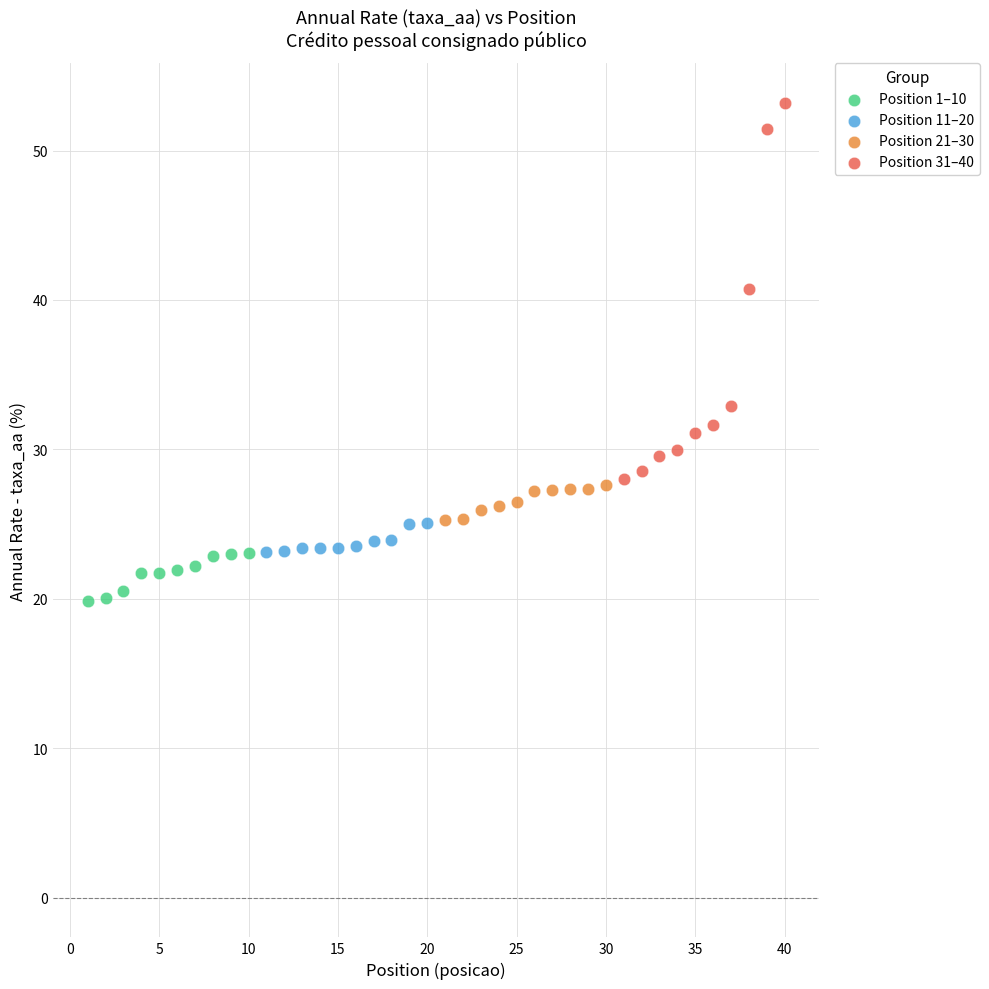

Which series has the largest Y range (max minus min)?

Position 31–40